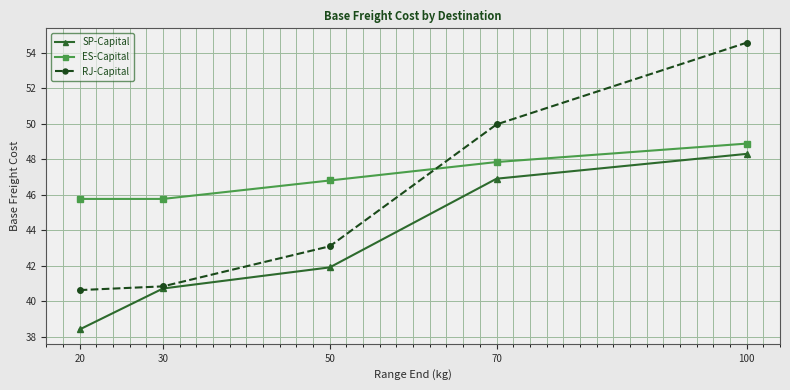

What is the difference between the highest and lowest values at 70?

3.1